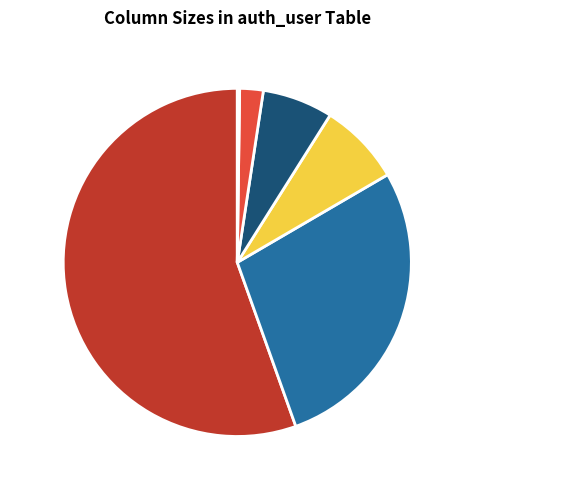

The username & last_name & first_name 30 slice represents 12% of the pie. True or false?

False